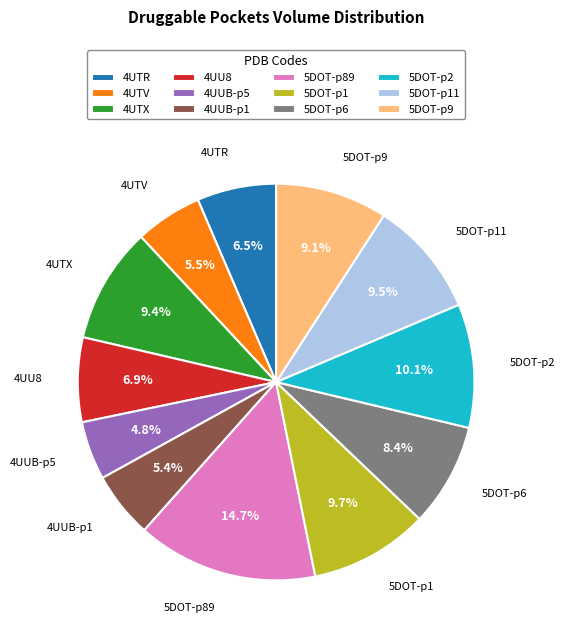

Which category has the smallest portion of the pie?

4UUB-p5